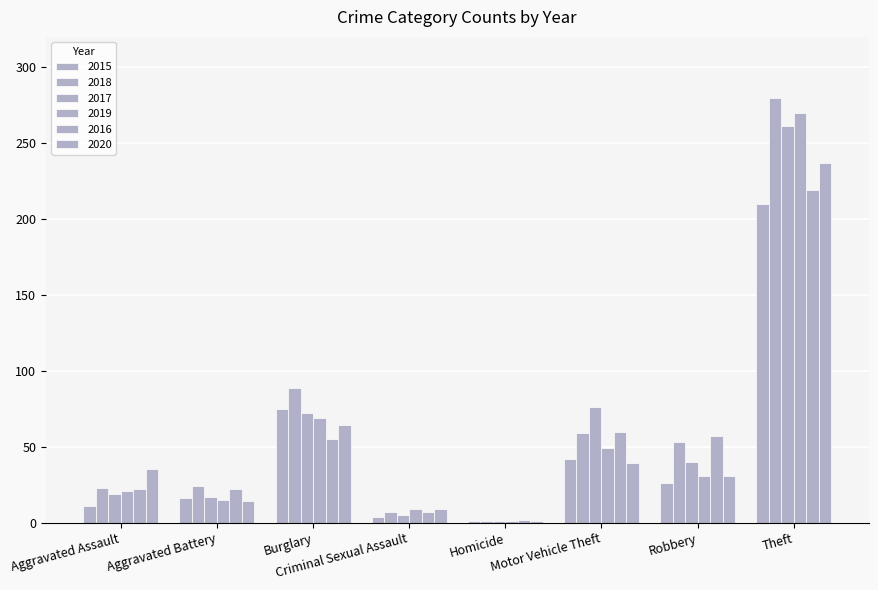

Are the bars horizontal?

No